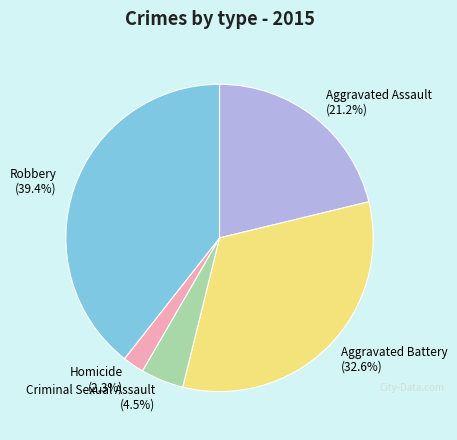

True or false: Aggravated Assault accounts for 7% of the total.

False